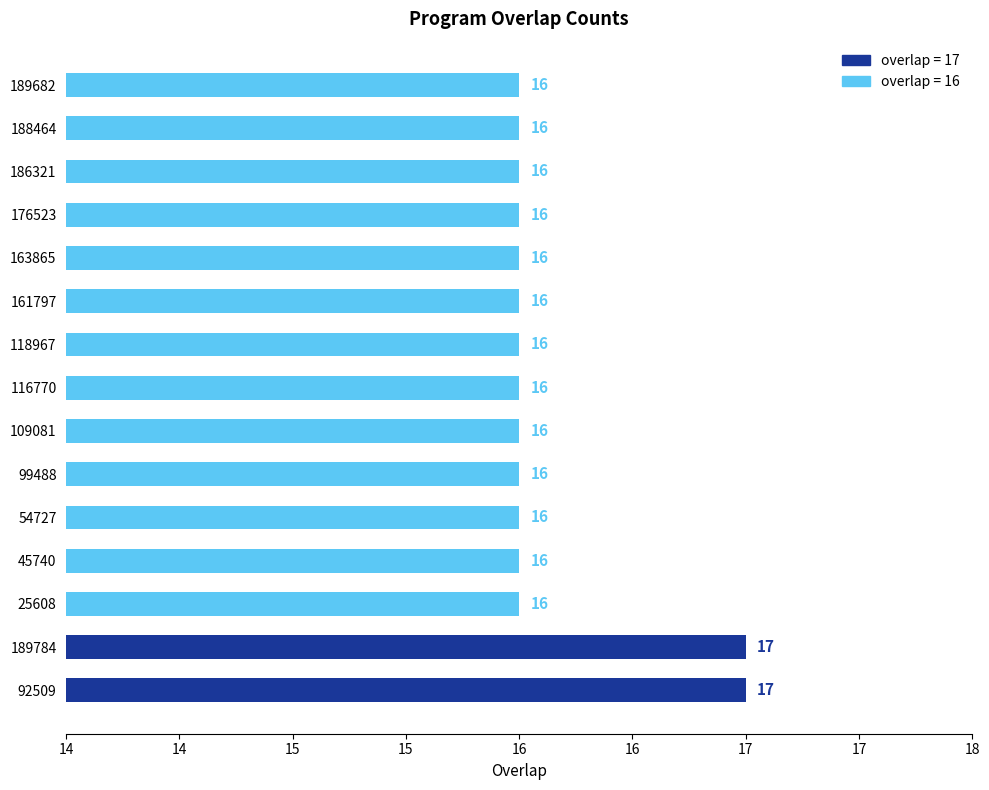

How many data points are above 16?

2